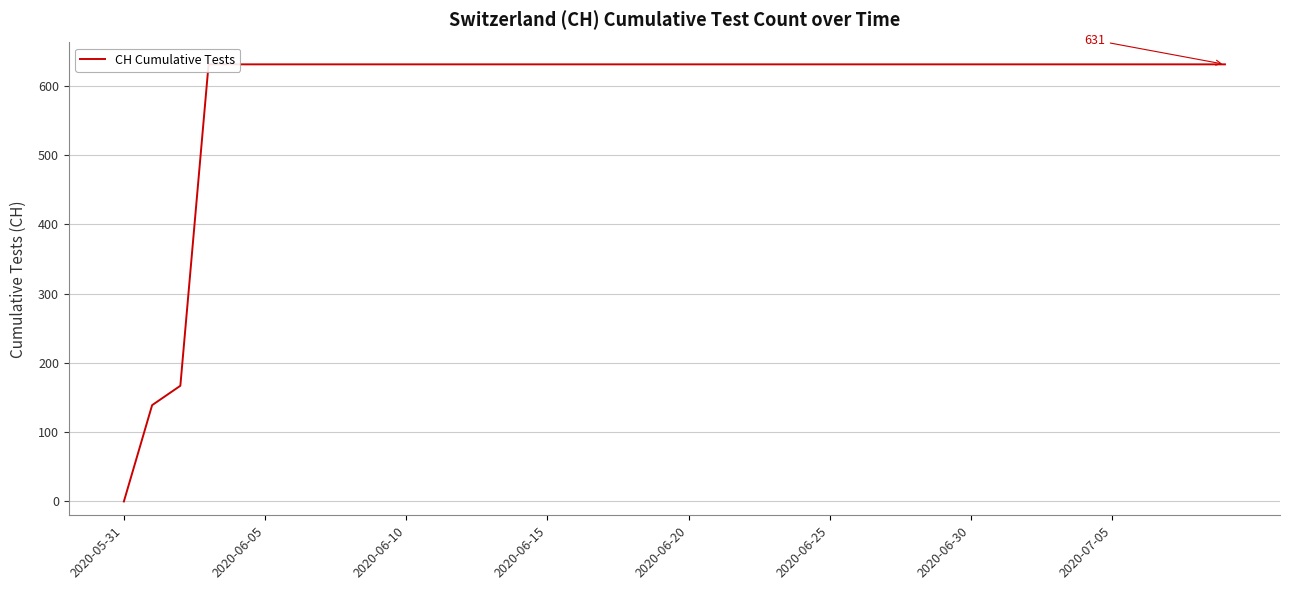

What position from the right is 9?

31